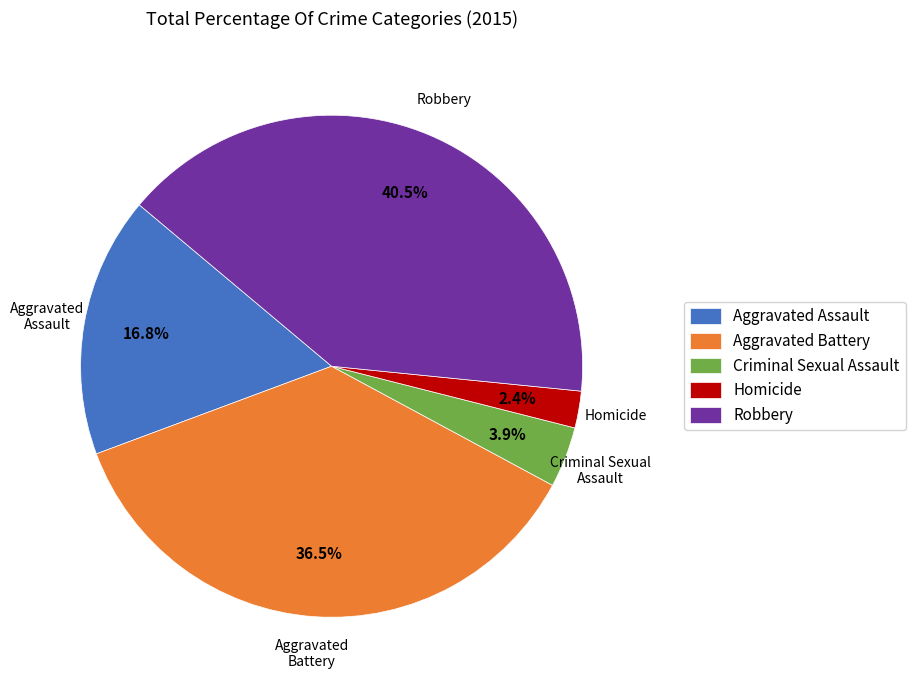

Does any single category account for the majority?

No